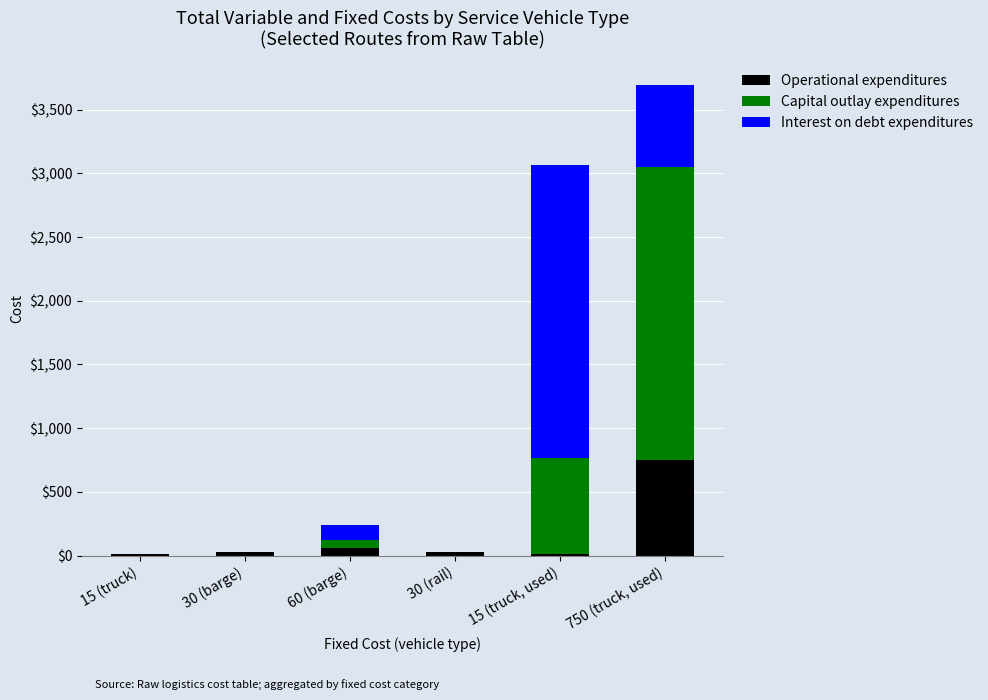

Are the bars horizontal?

No